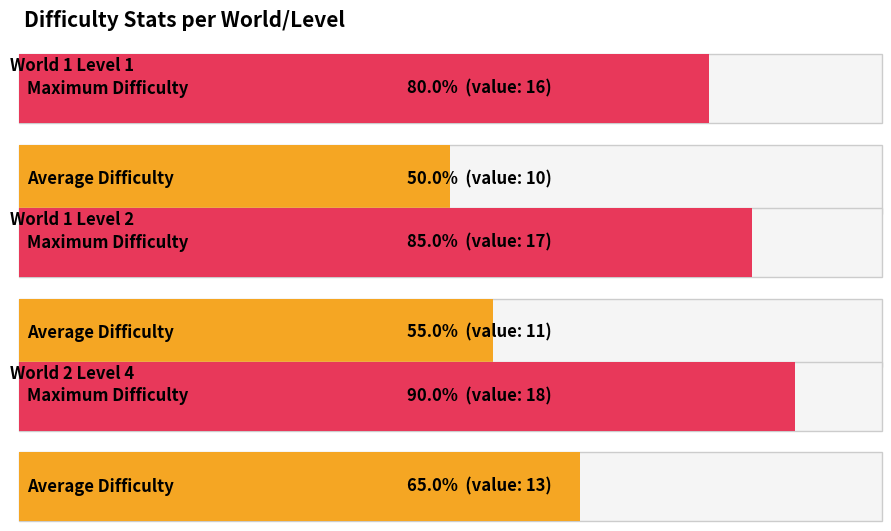

Is it true that Maximum Difficulty equals 23 at World 1 Level 2?

False